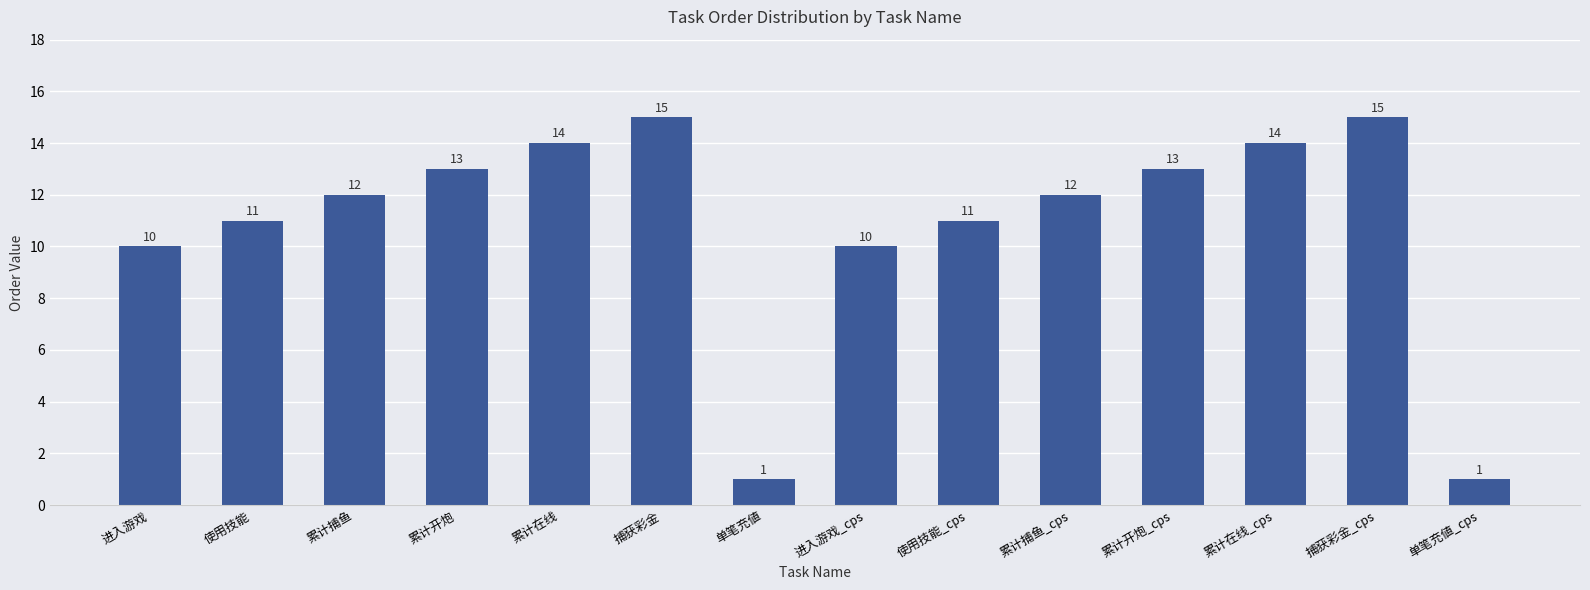

What is the difference between the second highest and second lowest values?

14